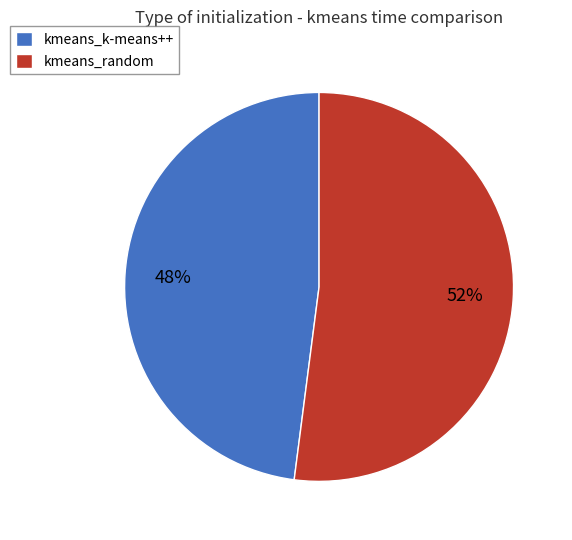

Approximately how many times larger is the value at kmeans_k-means++ compared to kmeans_random?

0.9